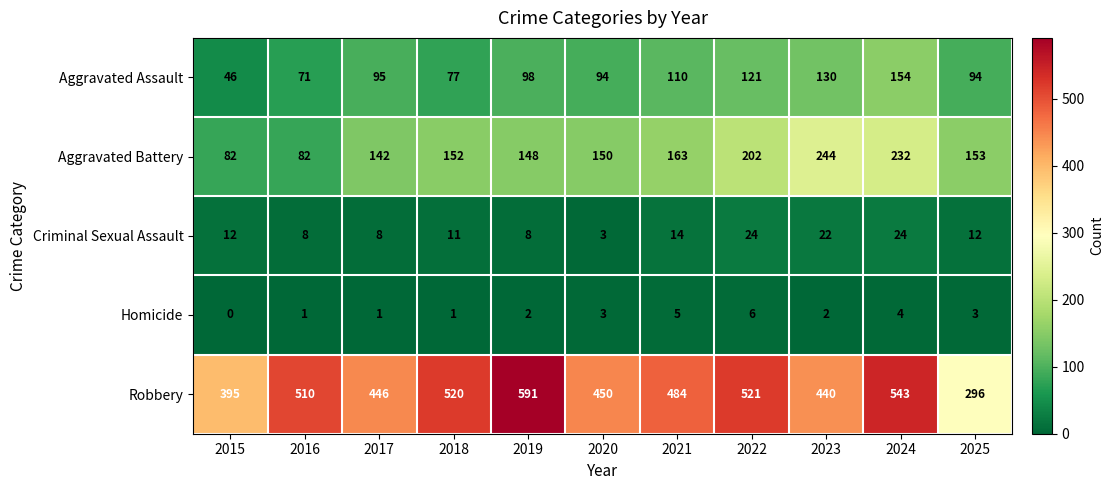

How many values in the Aggravated Assault series are below 95?

5